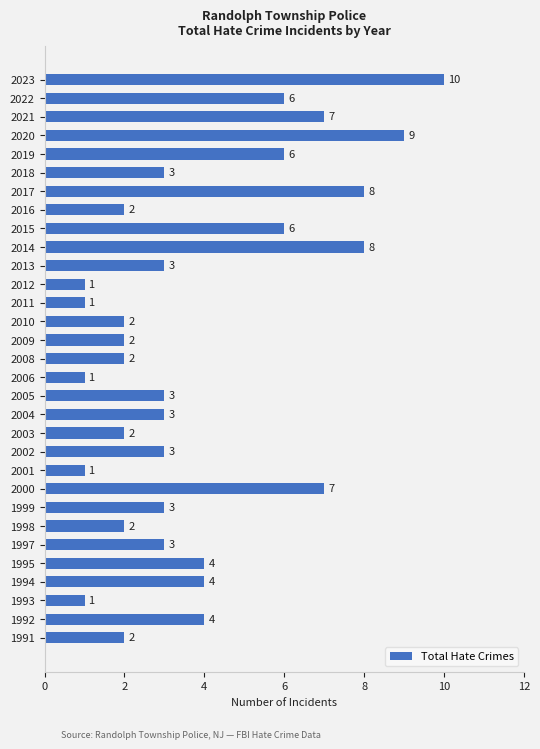

Reading top to bottom, list all the values displayed in this chart.

10	6	7	9	6	3	8	2	6	8	3	1	1	2	2	2	1	3	3	2	3	1	7	3	2	3	4	4	1	4	2